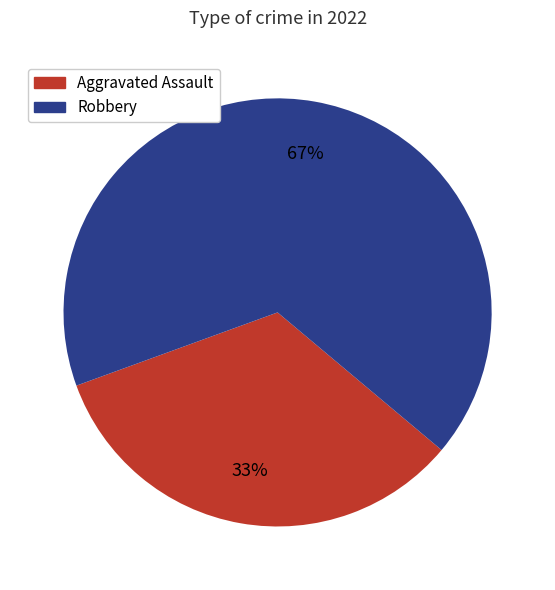

The Aggravated Assault slice represents 33% of the pie. True or false?

True